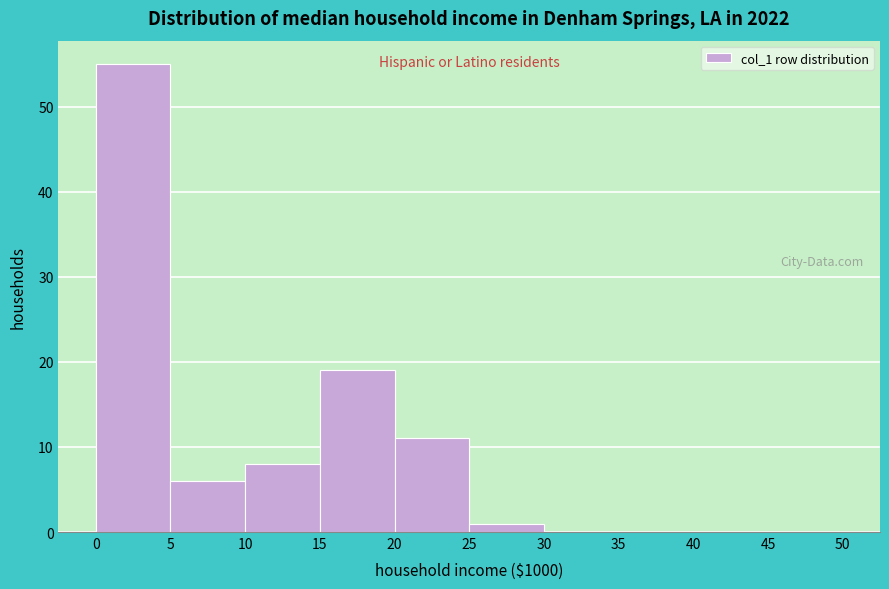

Which range on the x-axis has the tallest bar?

0 to 5